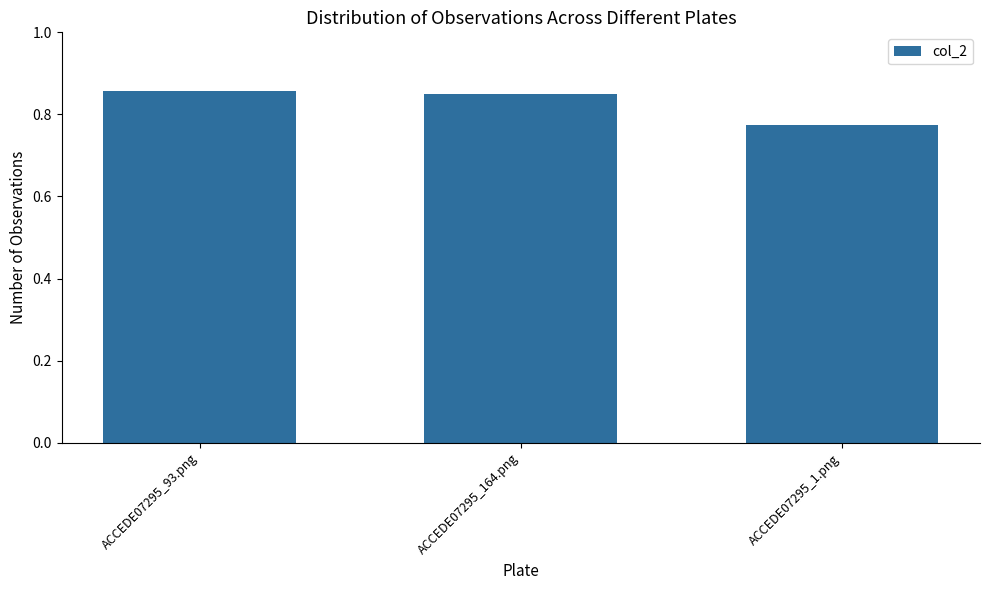

Rank the categories by value from highest to lowest.

ACCEDE07295_93.png, ACCEDE07295_164.png, ACCEDE07295_1.png